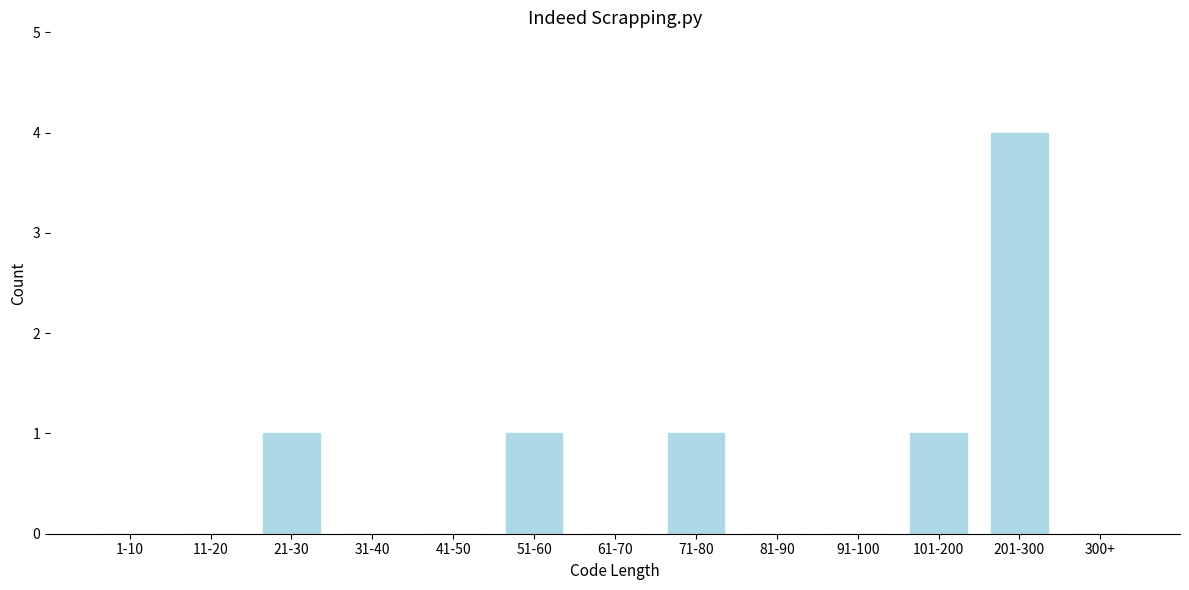

Reading left to right, list all the values displayed in this chart.

1-10=0	11-20=0	21-30=1	31-40=0	41-50=0	51-60=1	61-70=0	71-80=1	81-90=0	91-100=0	101-200=1	201-300=4	300+=0